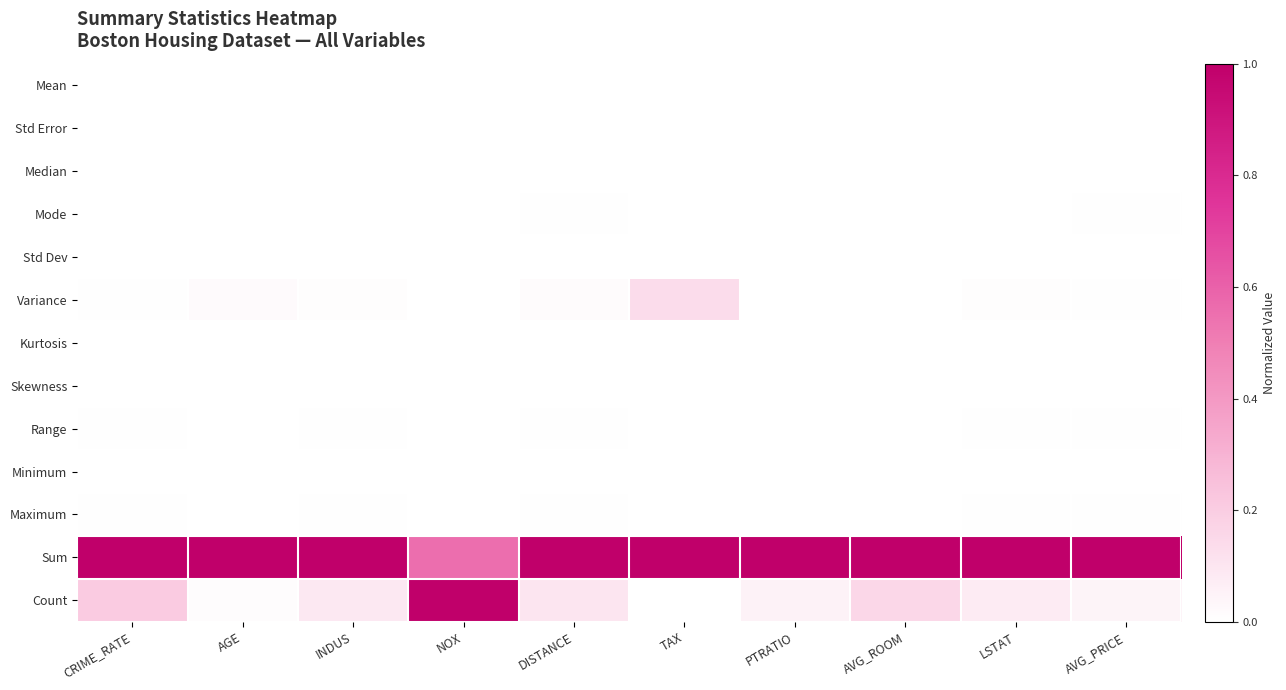

At which category is the sum across all series the highest?

NOX